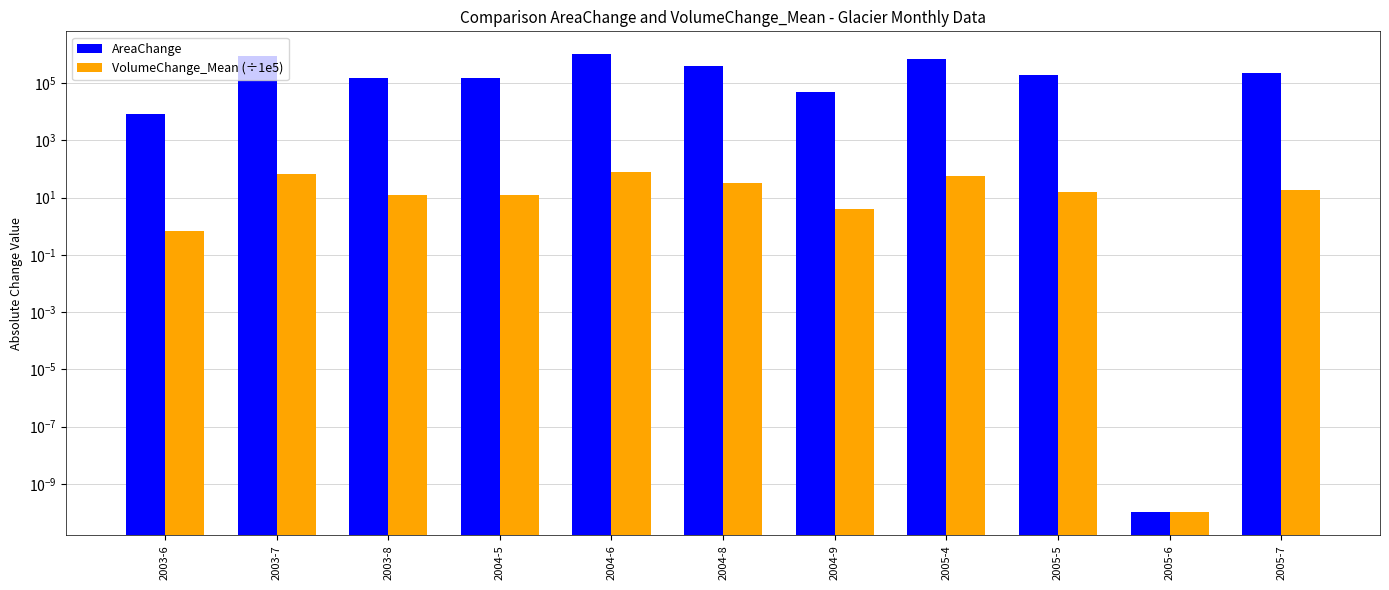

What is the total value across all series at 2004-5?

153912.5